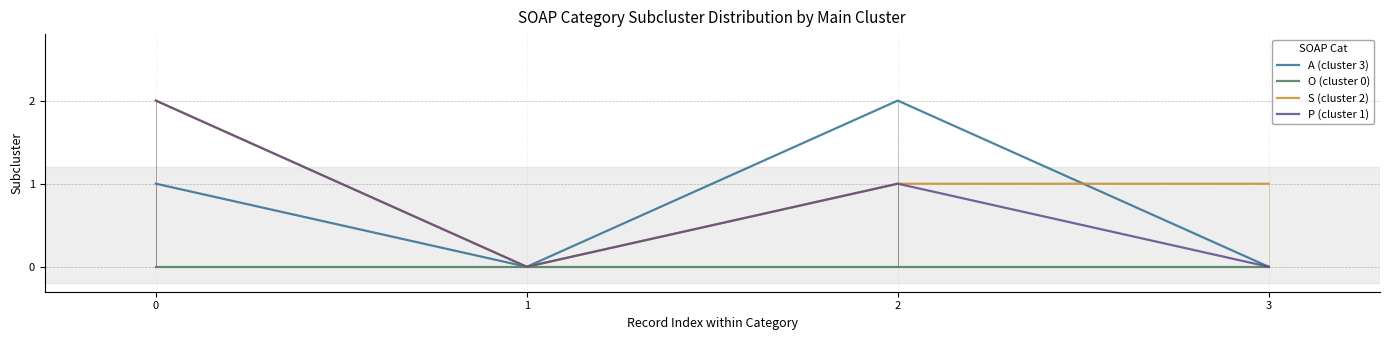

Is it true that O (cluster 0) equals 0 at 3?

True